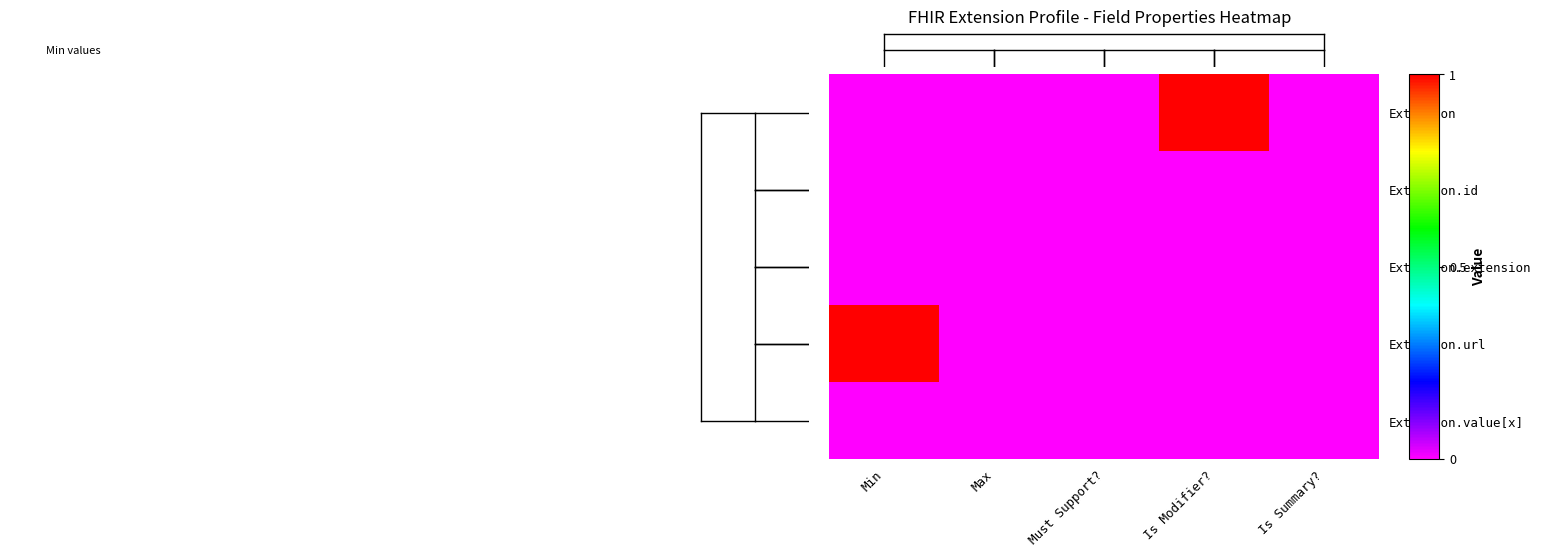

Which has a higher value, Is Summary? or Must Support??

Is Summary?